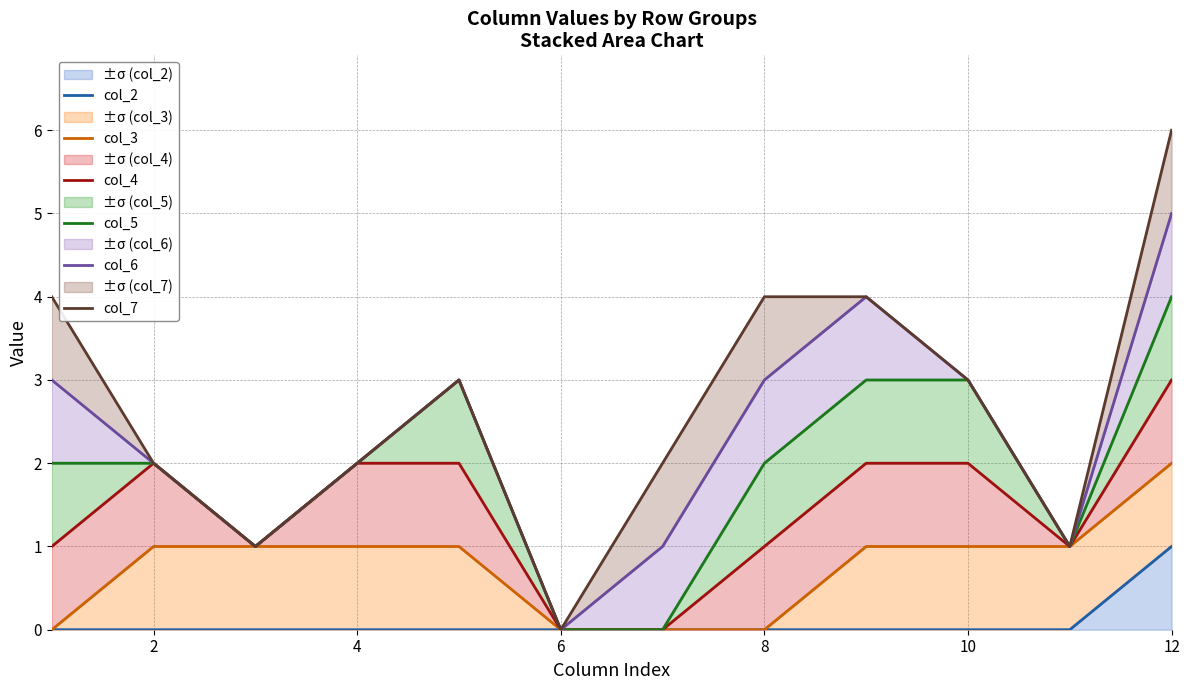

What is the difference between the second highest and second lowest values in the col_7 series?

3